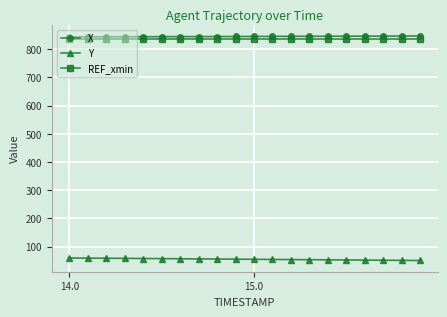

What is the value of the REF_xmin point at the 18th from the left?

836.1